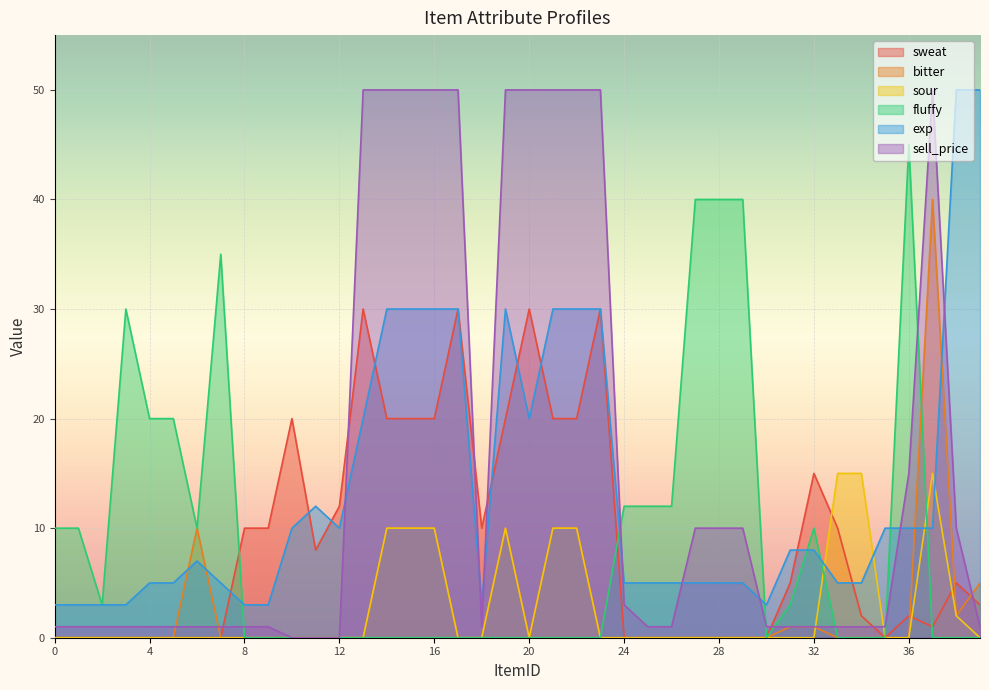

What is the difference between the maximum and minimum values in the sour series?

15